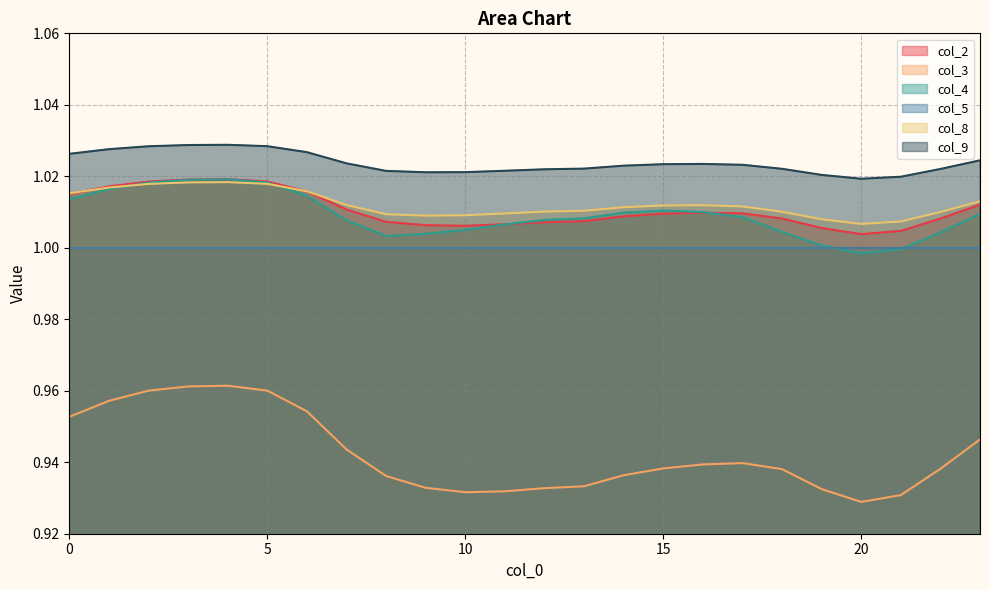

Count the col_2 values in the range 1 to 2.

24